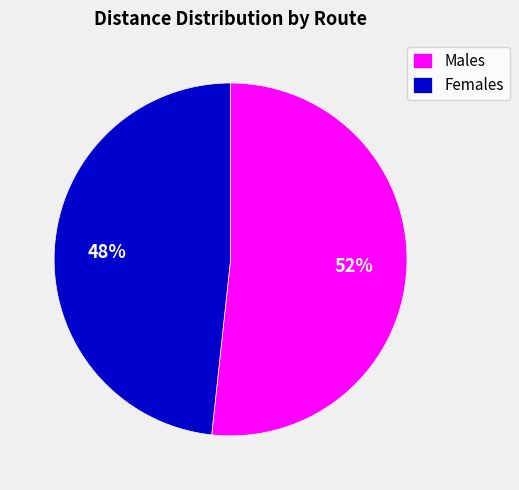

To the nearest percent, what is the combined percentage of Males and Females?

100%